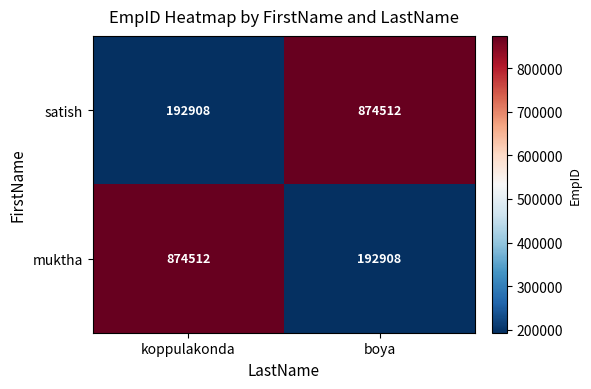

What is the maximum value for satish?

874512